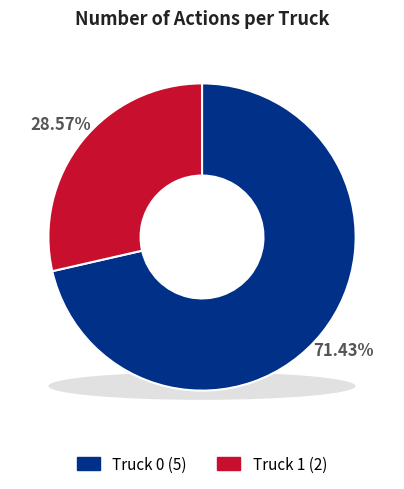

Does any single category account for the majority?

Yes